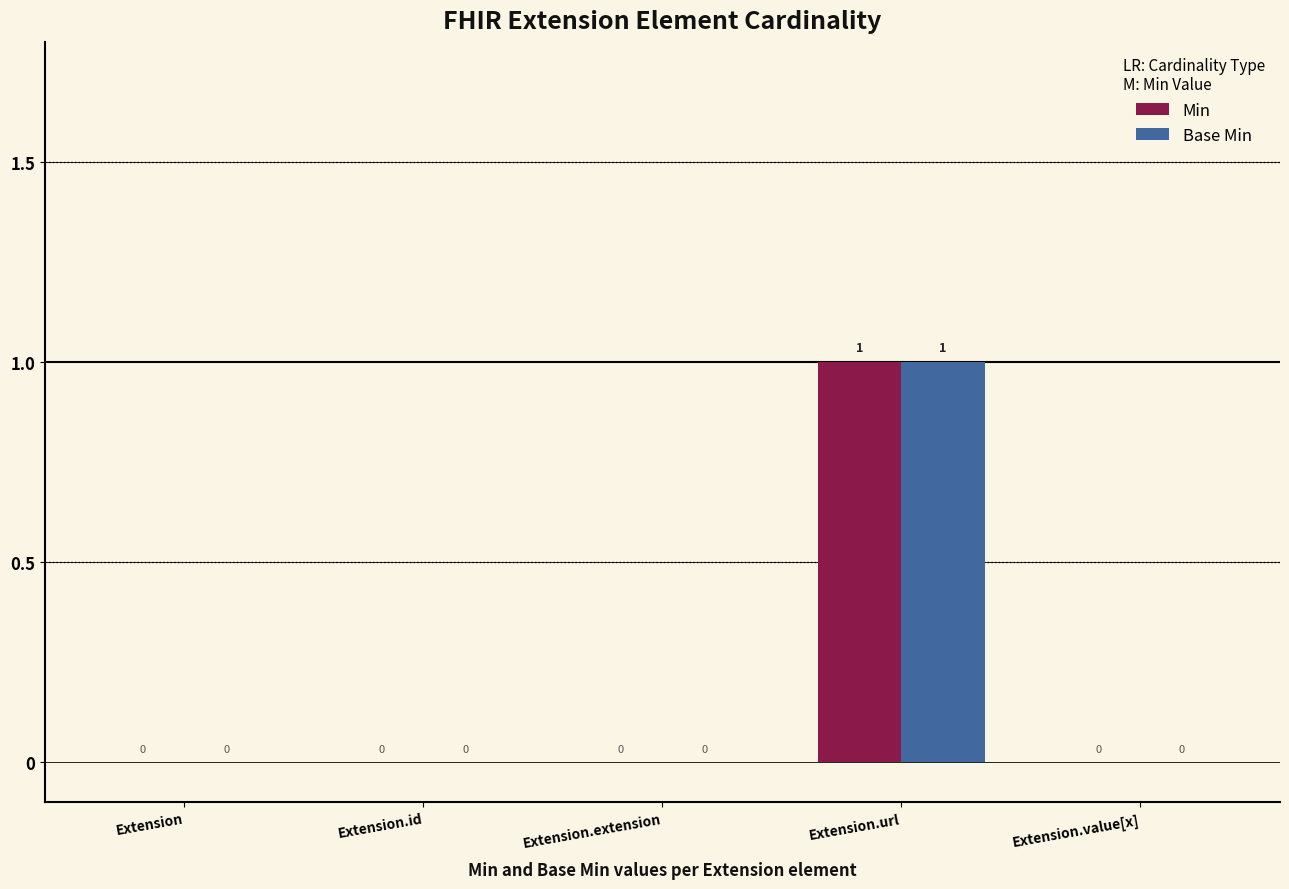

What are all the series names shown in the legend?

Min, Base Min